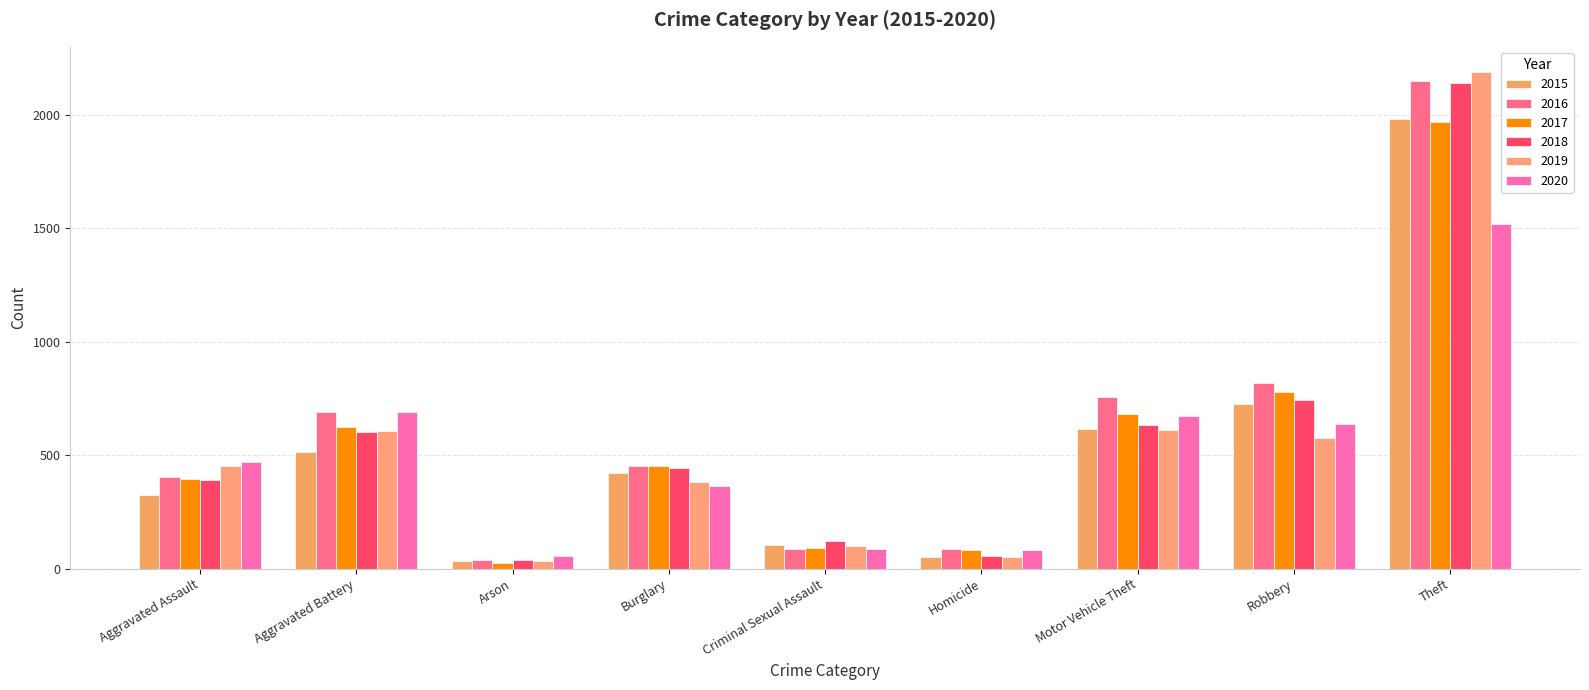

How many values in the 2020 series are below 468?

4